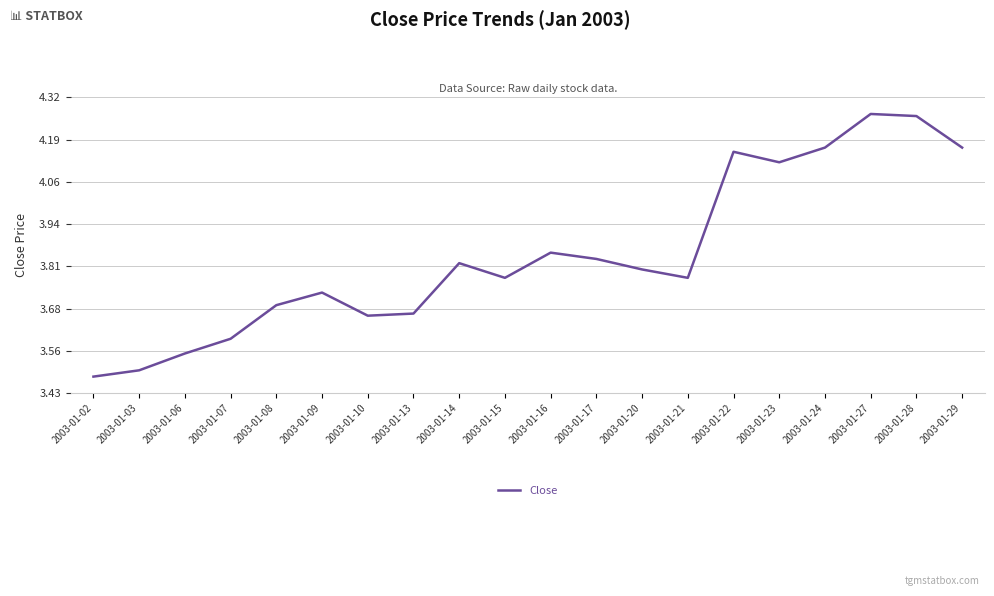

What is the sum of all values?

76.9